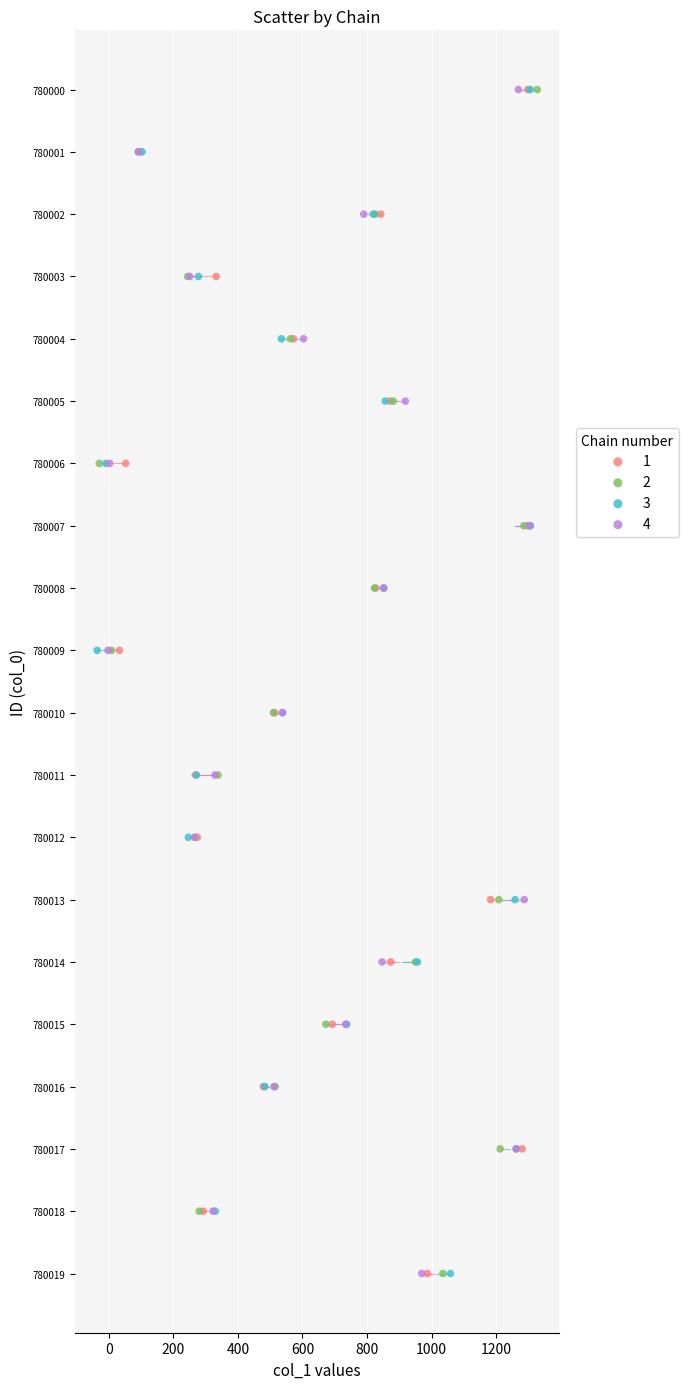

What are all the series names shown in the legend?

1, 2, 3, 4